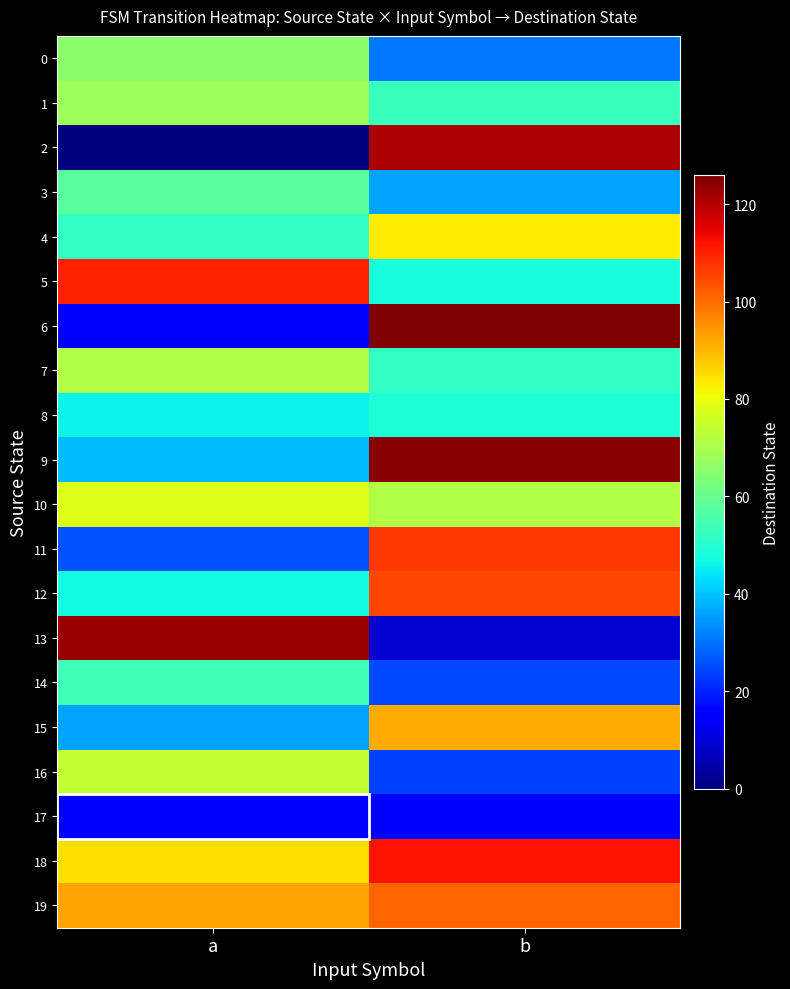

Which series has the largest total across all categories?

18